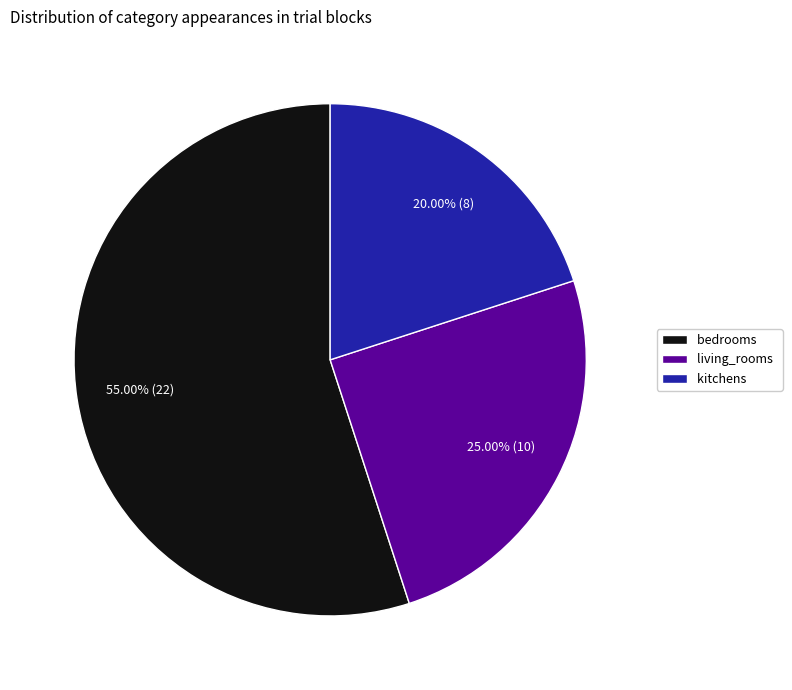

Count the number of slices in the pie.

3